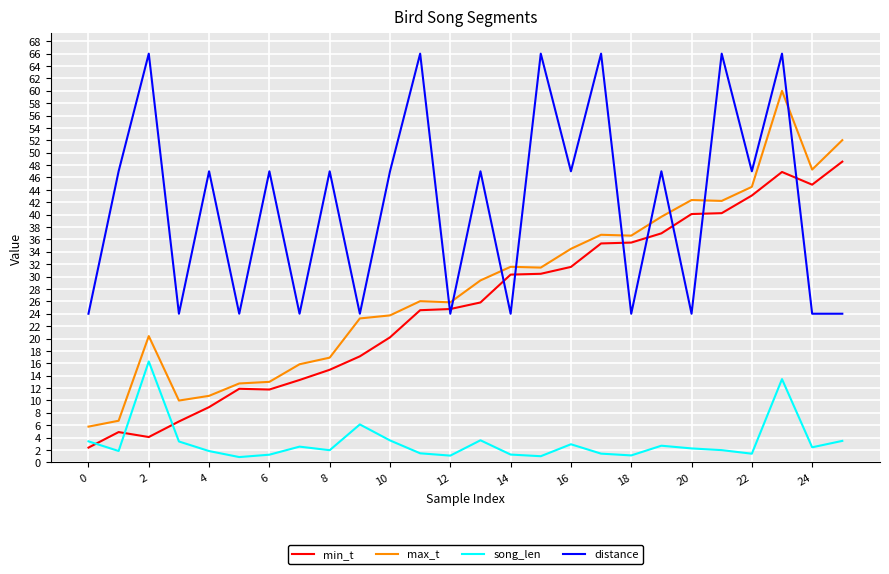

Rank the series by their maximum value, from highest to lowest.

distance, max_t, min_t, song_len